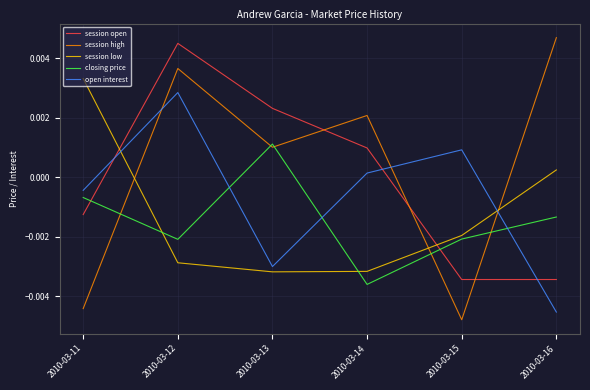

Which category has the highest value in the session high series?

2010-03-16